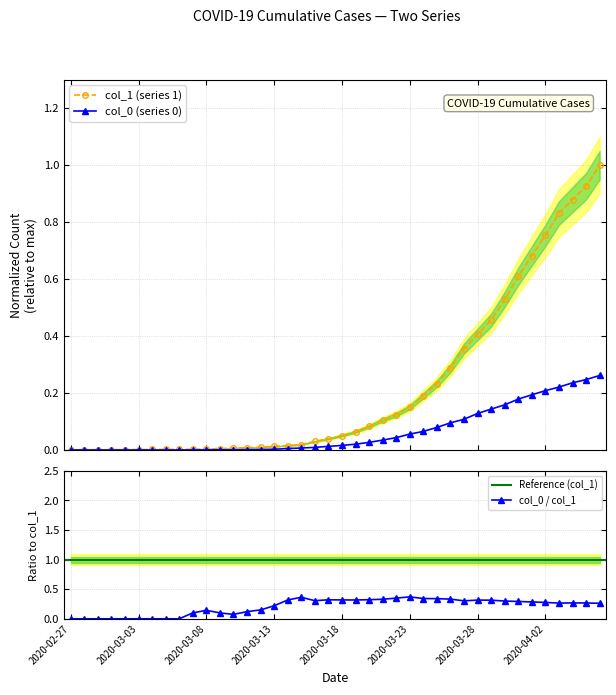

Rank the series by their maximum value, from lowest to highest.

col_0, col_1